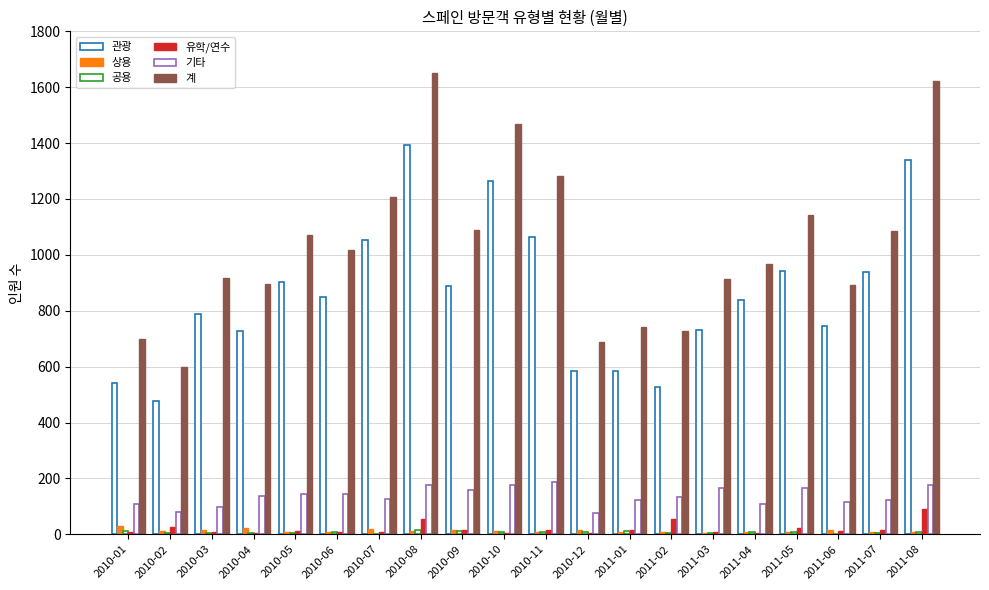

Which series has the largest total across all categories?

계